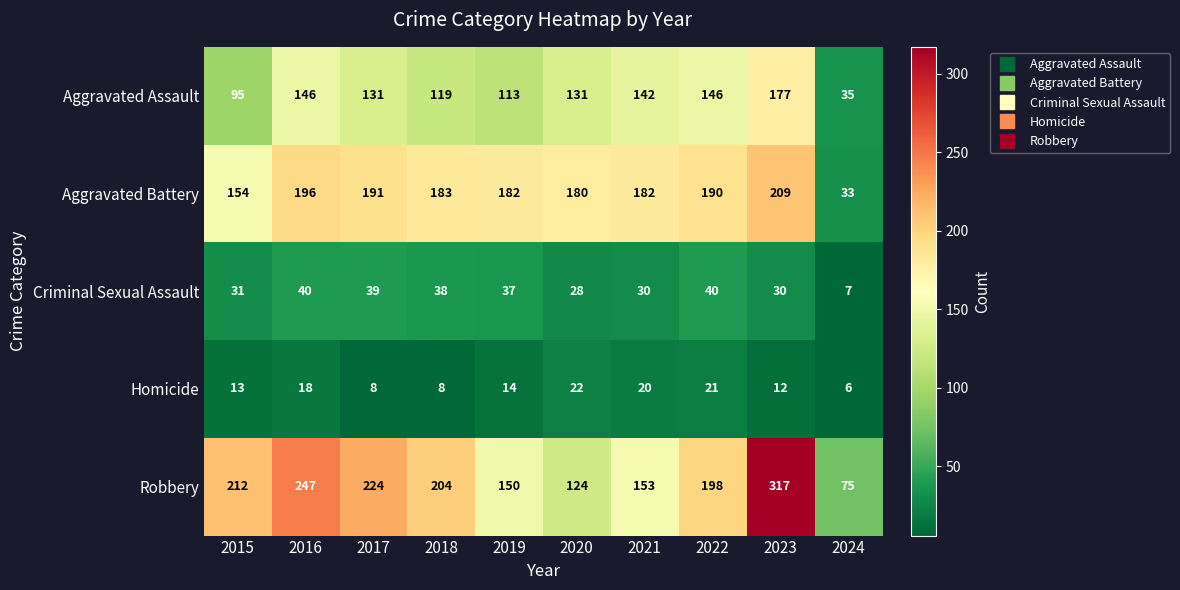

Which category has the highest value across all series?

2023